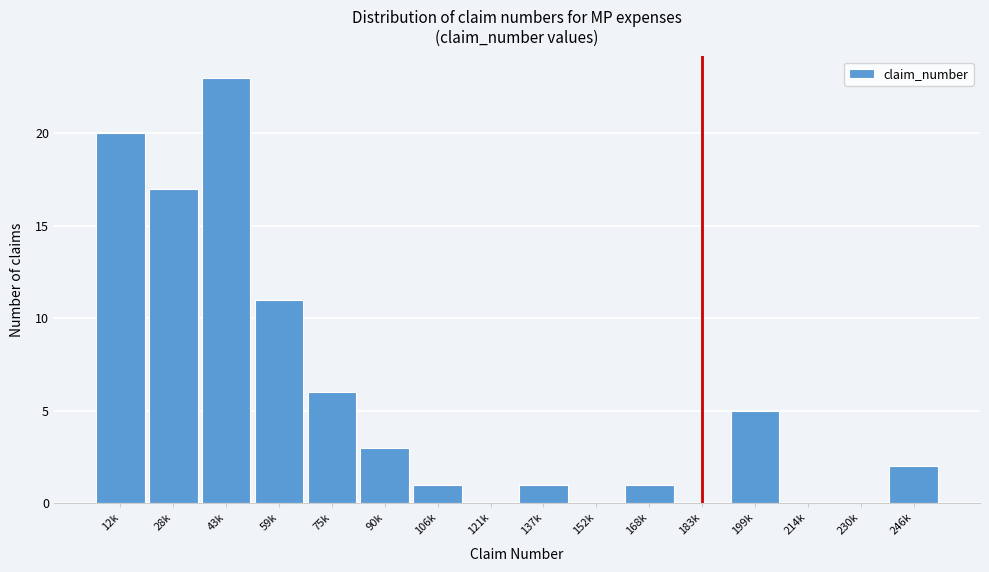

Reading right to left, what are all the values shown in this chart?

246k=2	230k=0	214k=0	199k=5	183k=0	168k=1	152k=0	137k=1	121k=0	106k=1	90k=3	75k=6	59k=11	43k=23	28k=17	12k=20